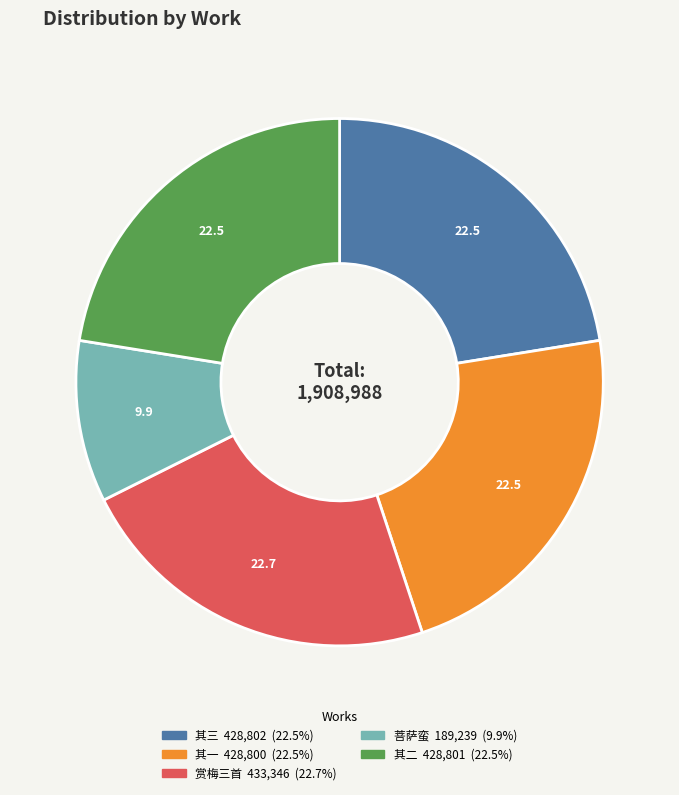

Does any single category account for the majority?

No